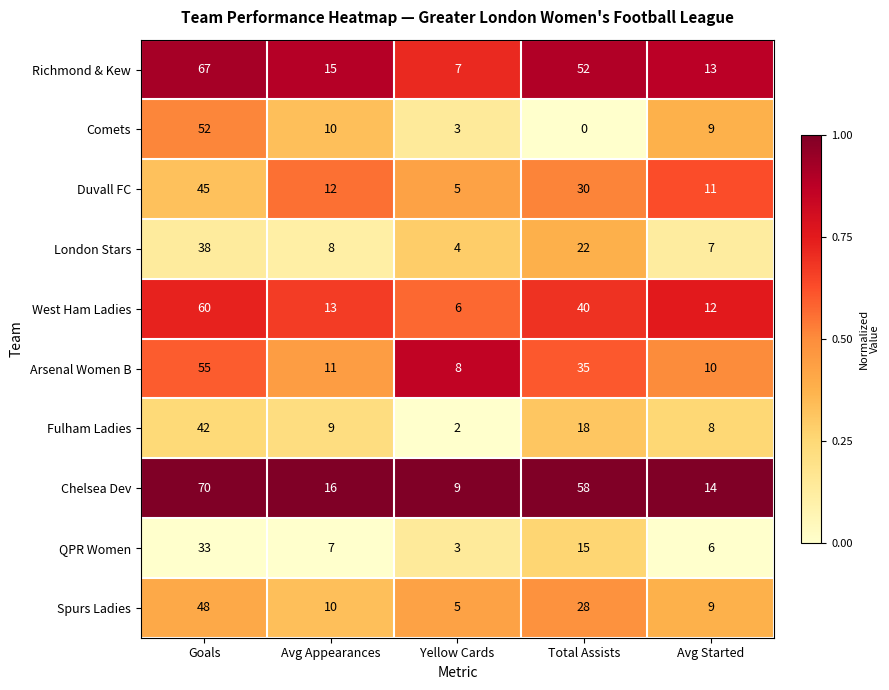

What is the sum of all Arsenal Women B values?

119